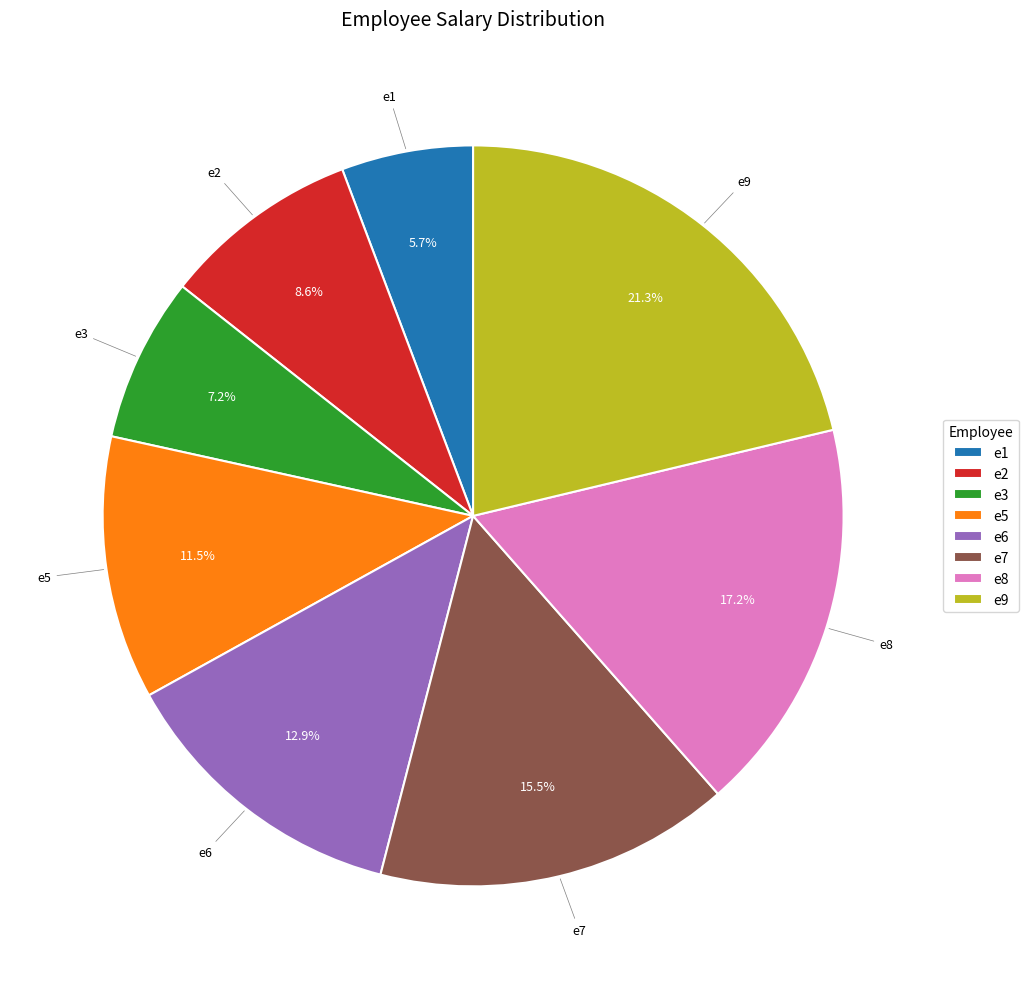

What portion of the pie excludes e1?

94.3%